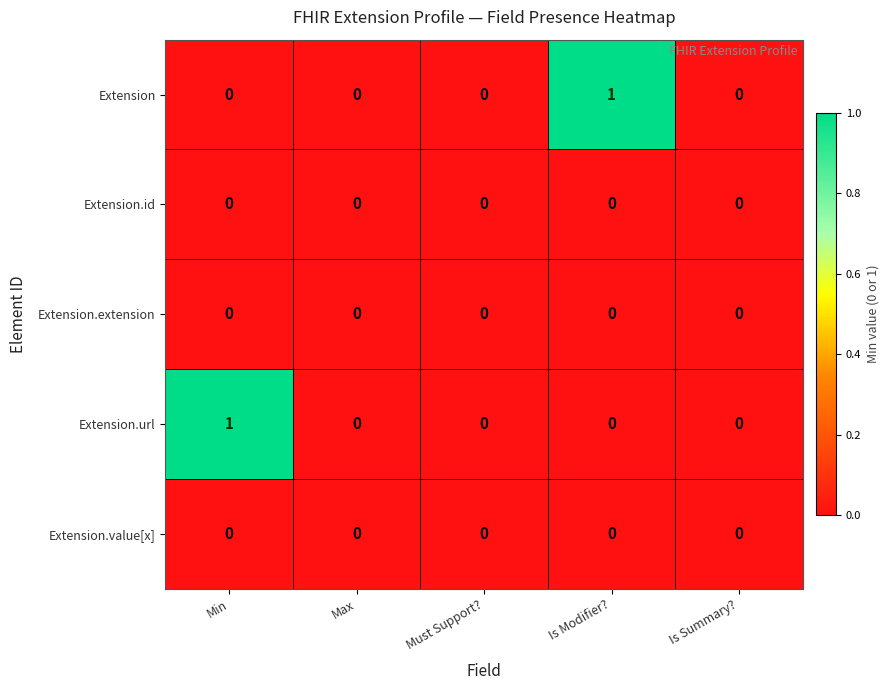

Is it true that Extension equals -1 at Is Summary??

False